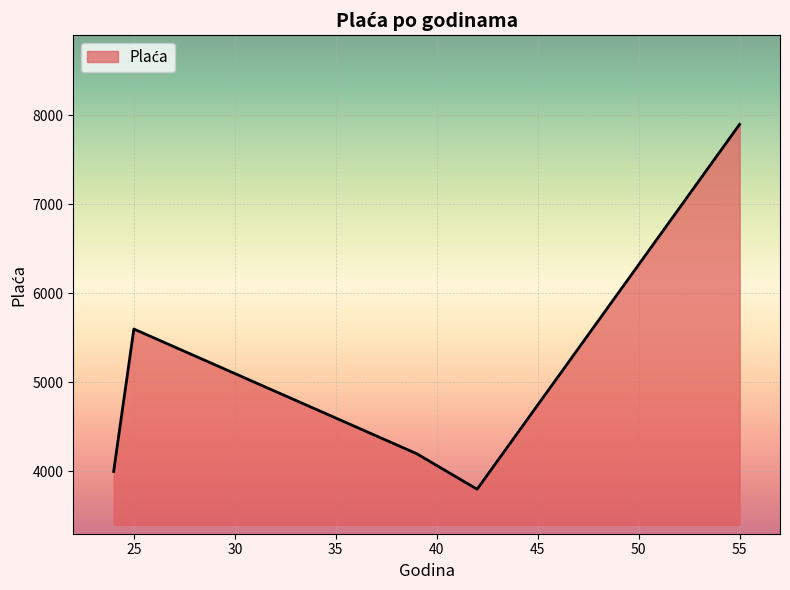

What is the greatest value displayed?

7900